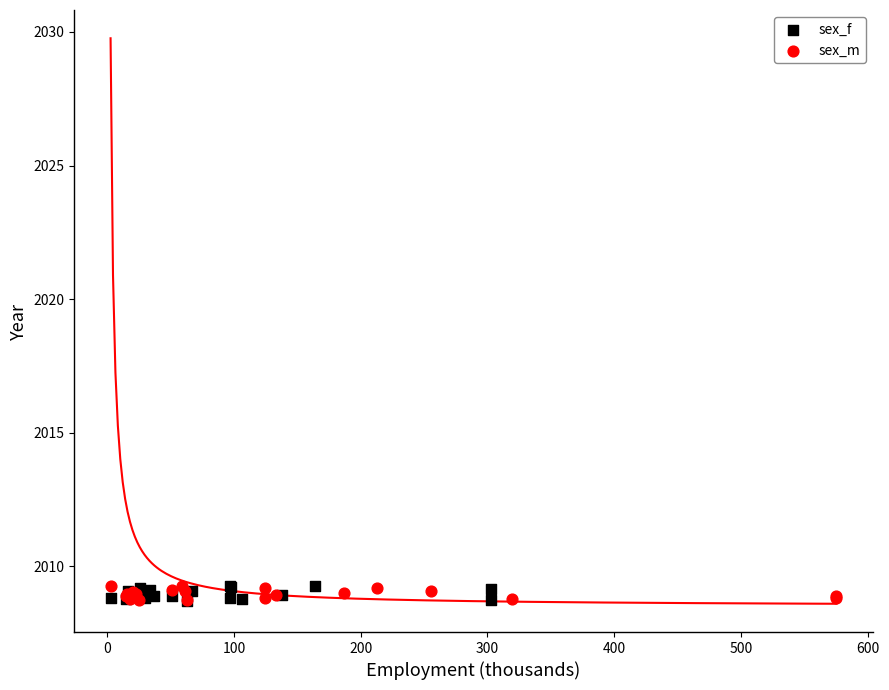

What are all the series names shown in the legend?

sex_f, sex_m